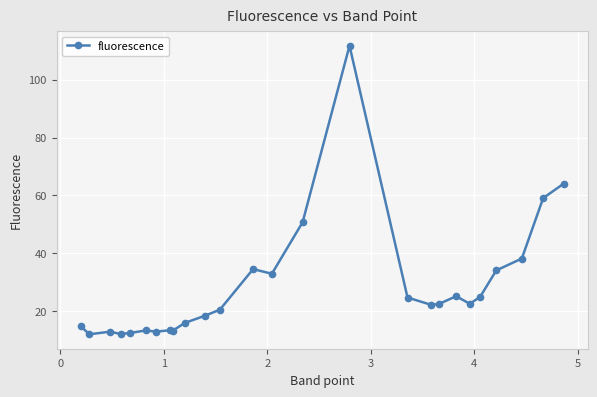

What is the greatest value displayed?

111.7